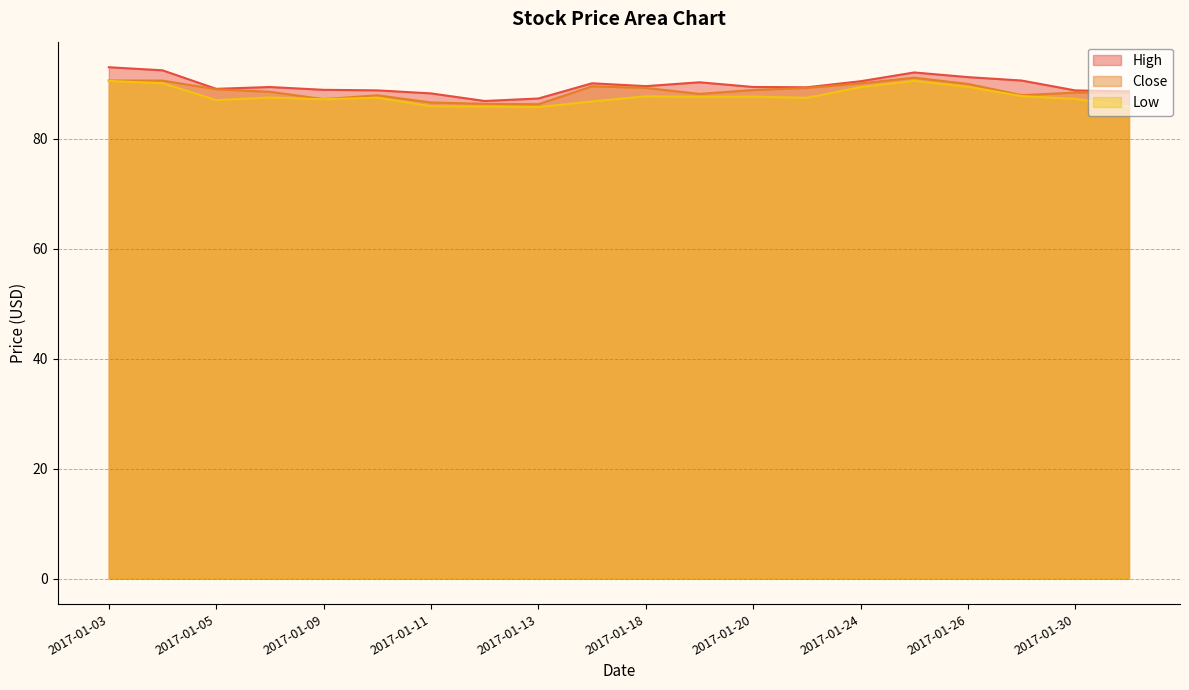

Is it true that Close equals 118.4 at 2017-01-27?

False